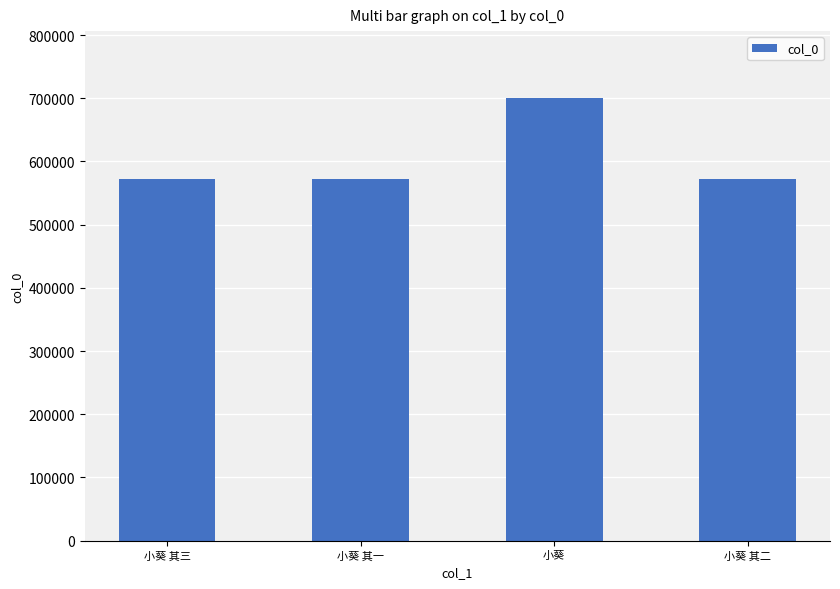

What is the difference between the values at 小葵 其二 and 小葵 其三?

1